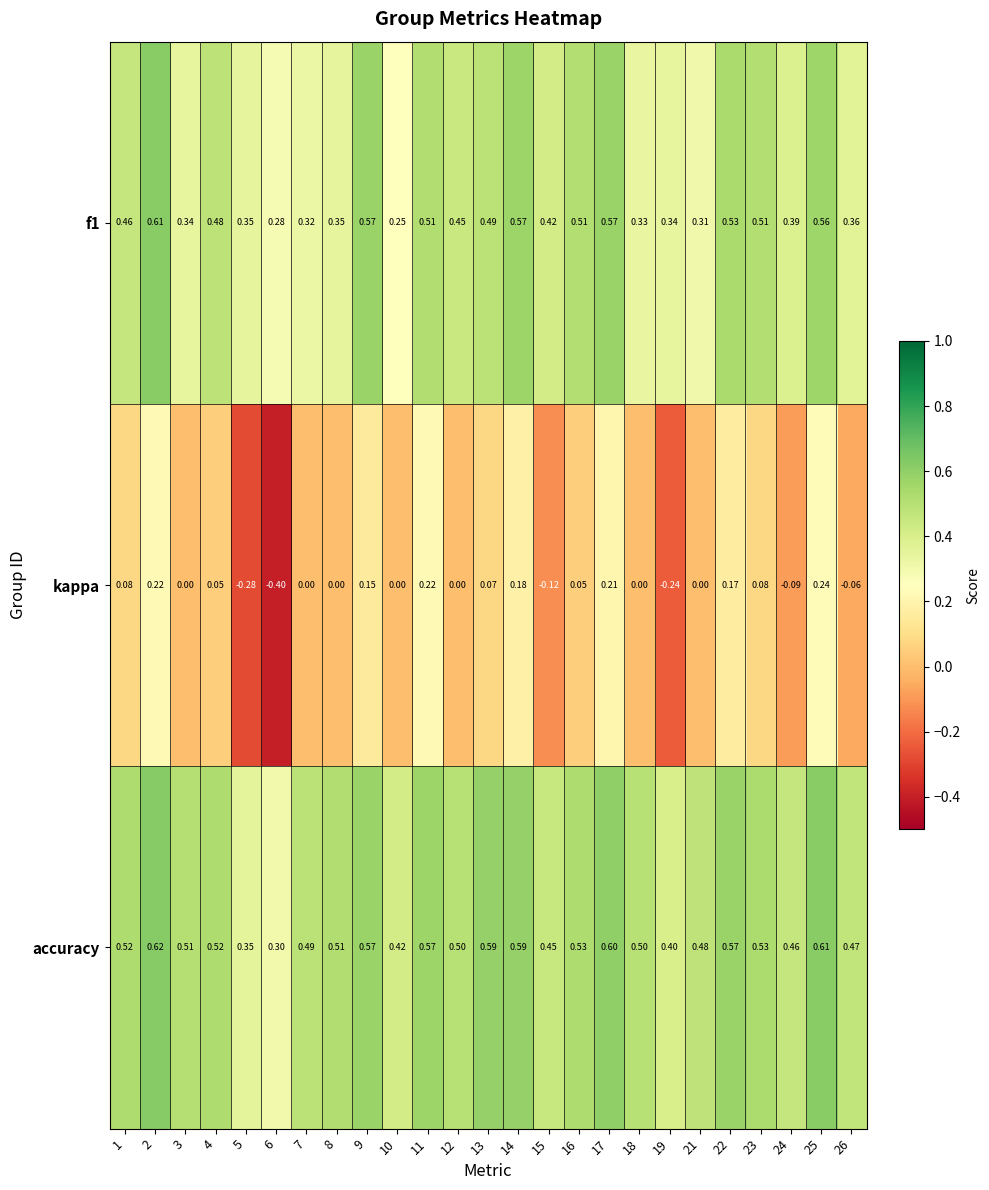

Is the value of kappa at 3 greater than the value of accuracy at 13?

No